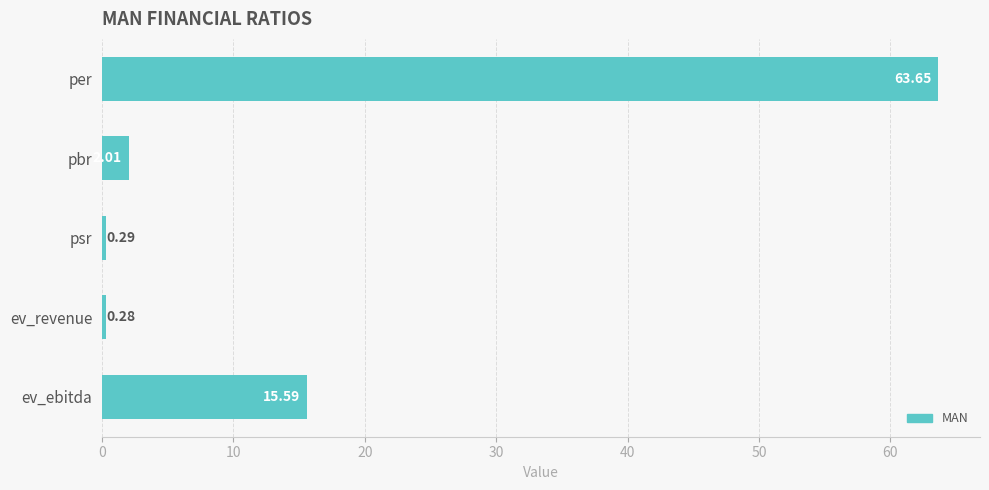

Rank the categories by value from lowest to highest.

ev_revenue, psr, pbr, ev_ebitda, per